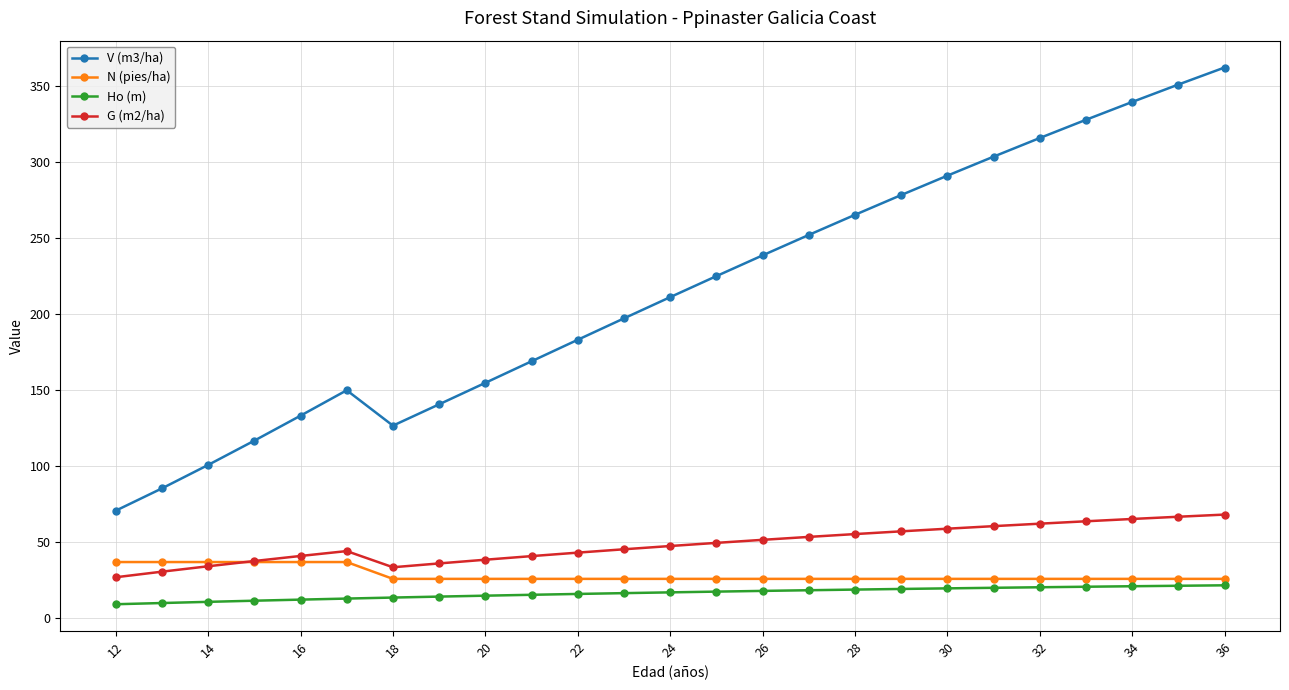

Which series has the largest total across all categories?

V (m3/ha)